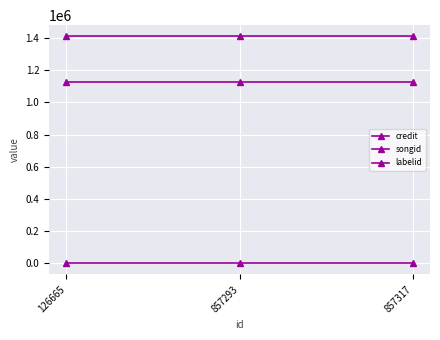

List the labels in order of songid value, smallest first.

126665, 857293, 857317